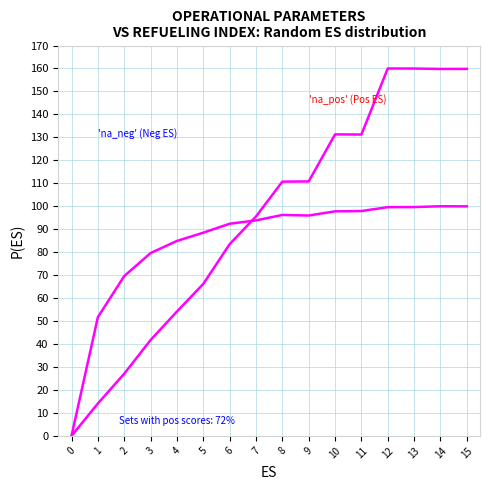

Is it true that Capacidade operacional [ha/h] equals 39.9 at 5?

False